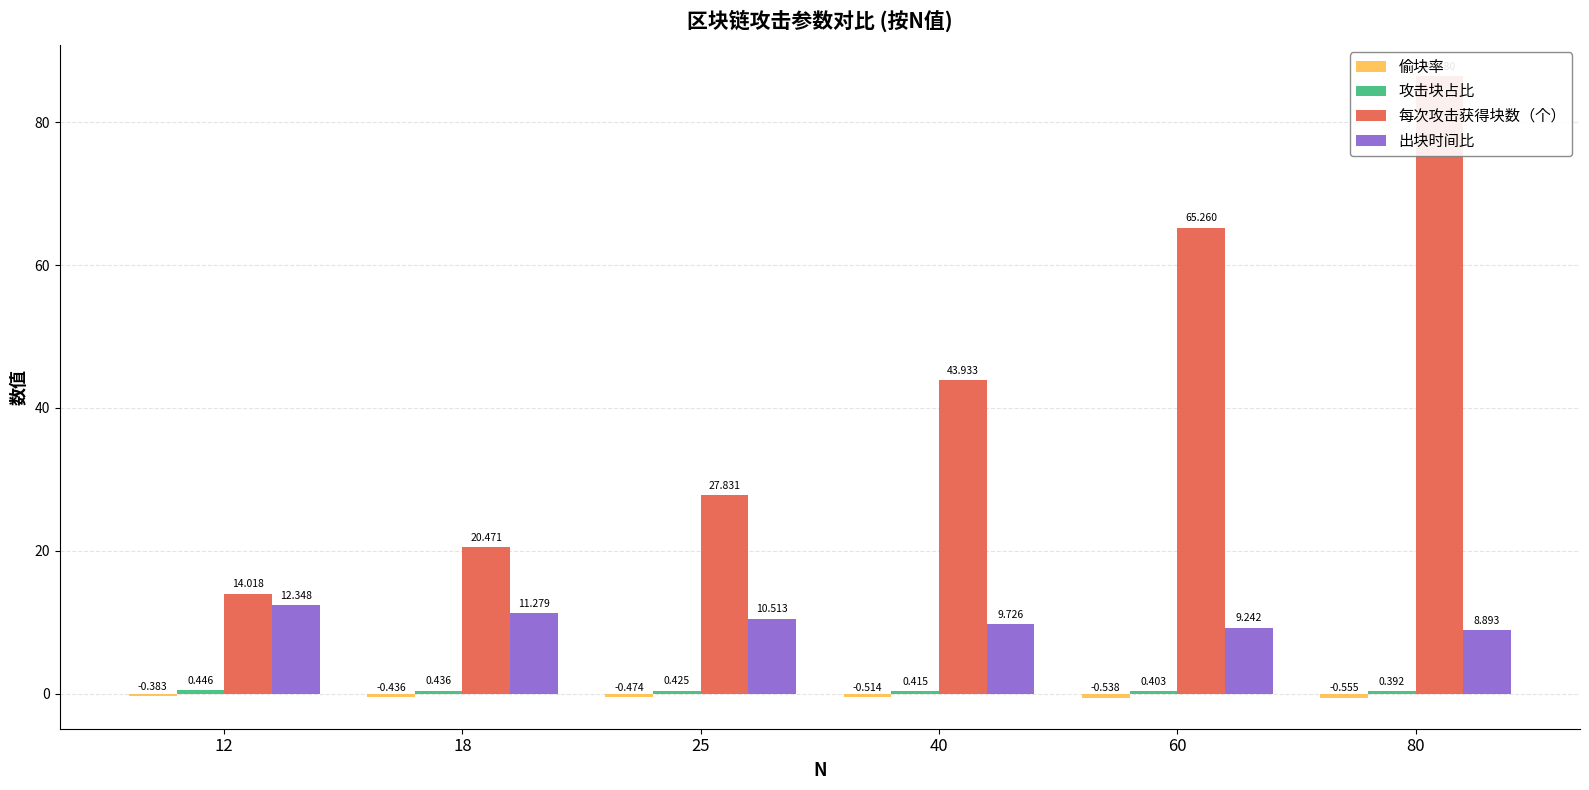

What is the value of the 攻击块占比 bar at the 4th from the left?

0.4